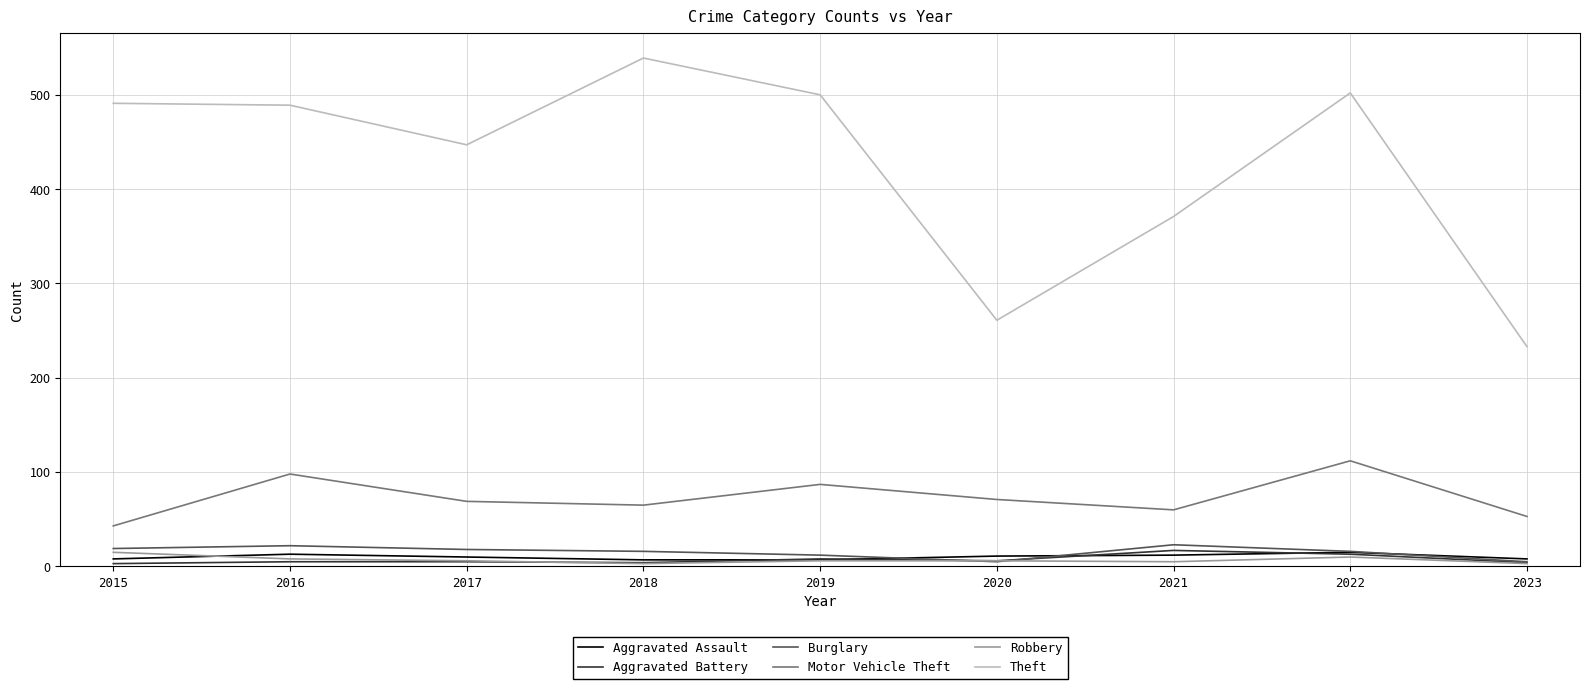

Which category has the highest value across all series?

2018